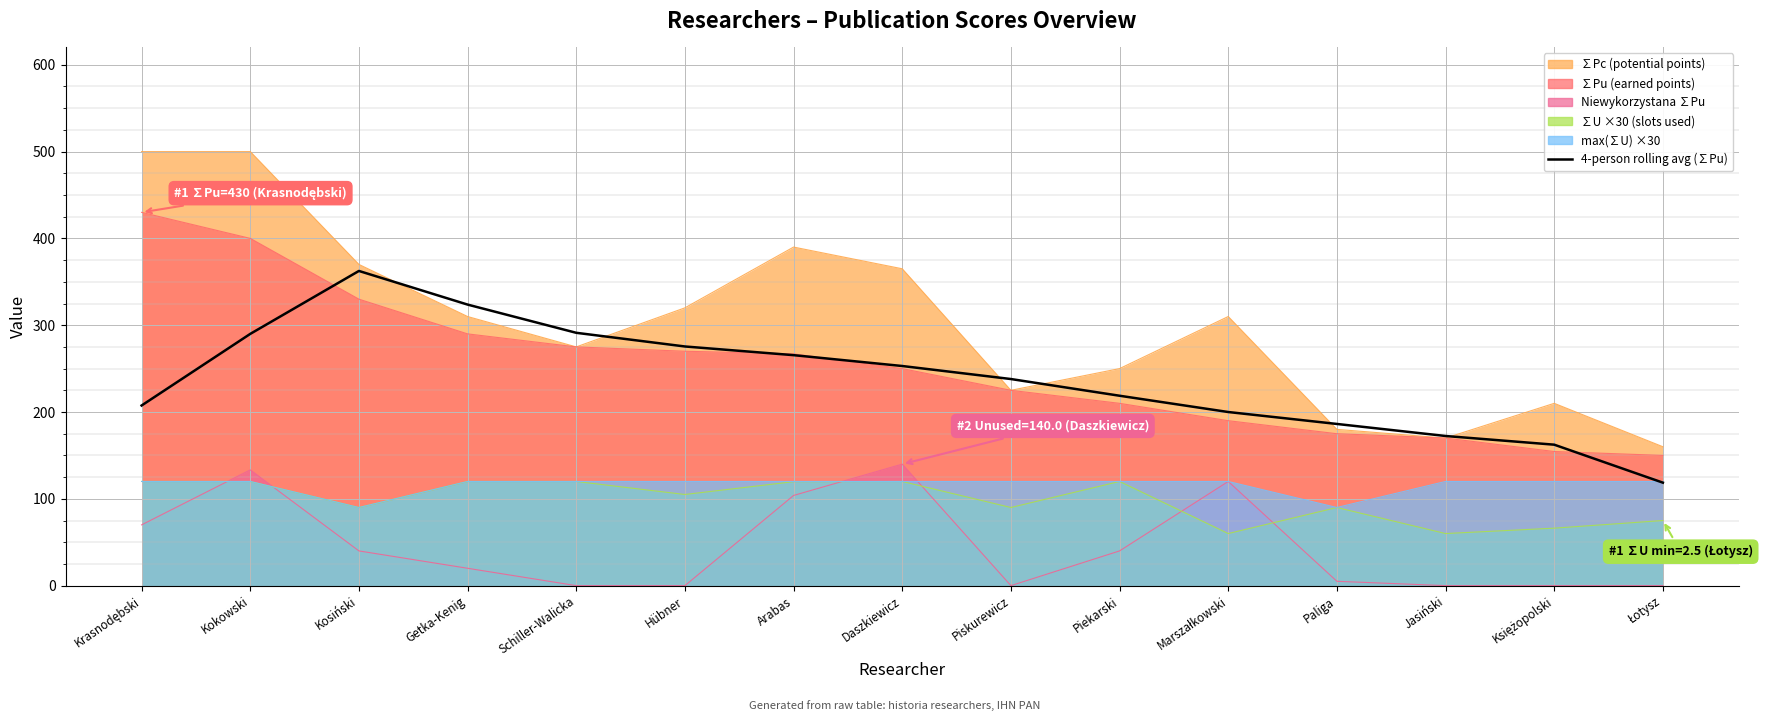

What position from the right is Schiller-Walicka?

11